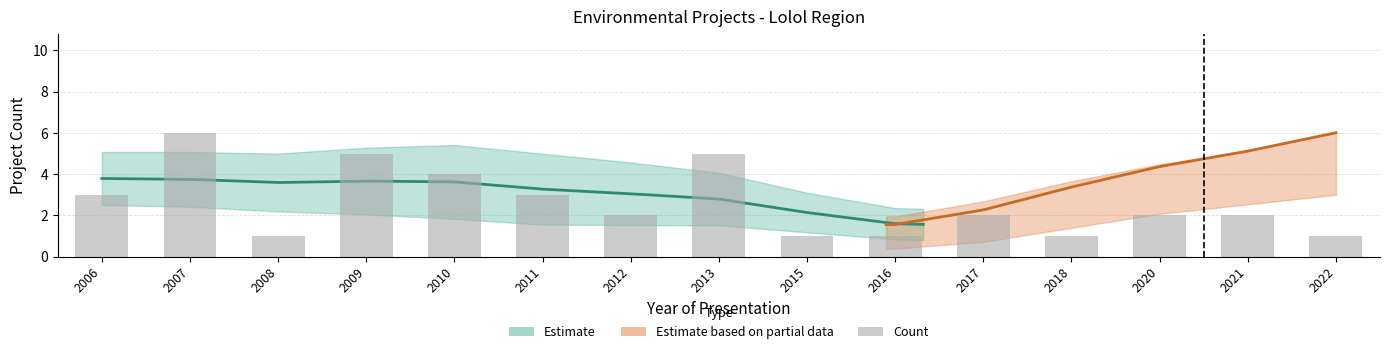

Count the values in the range 1 to 4.

12